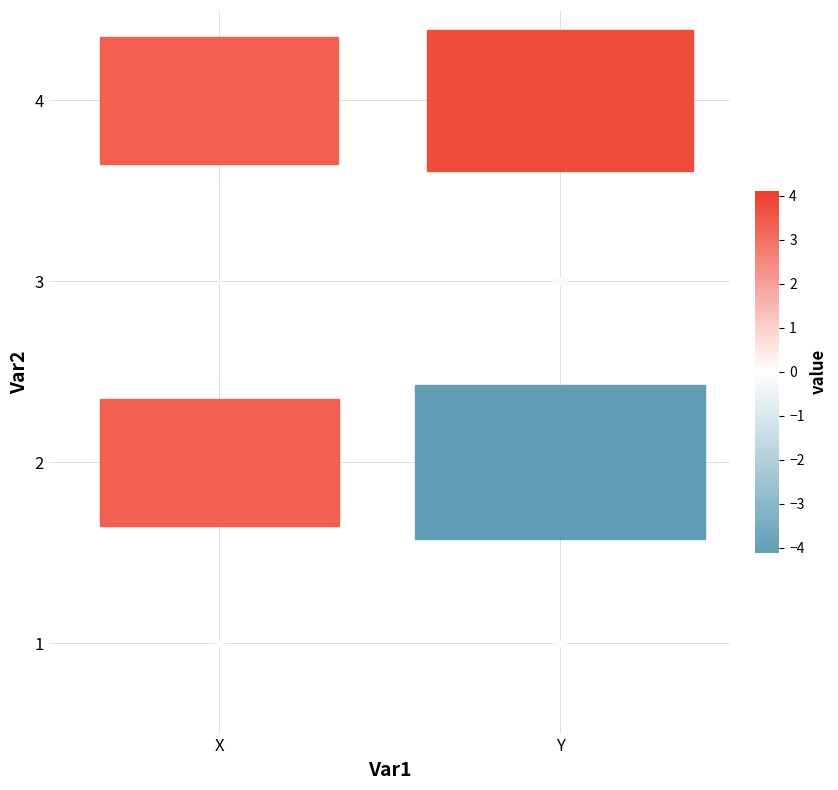

True or false: 2 has a value of -6.2 at 1.

False